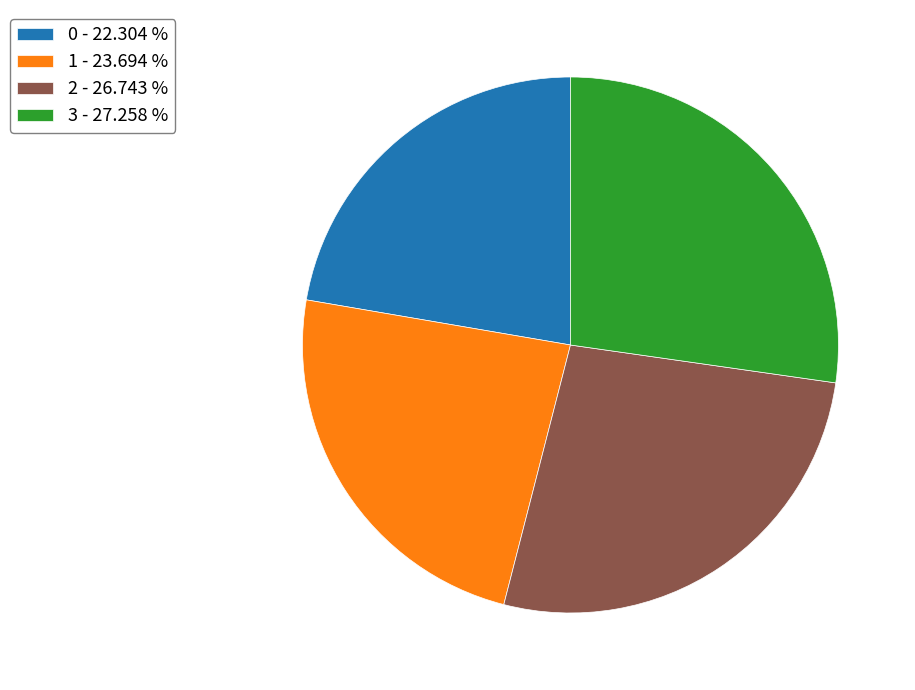

Rank the categories by value from highest to lowest.

3, 2, 1, 0